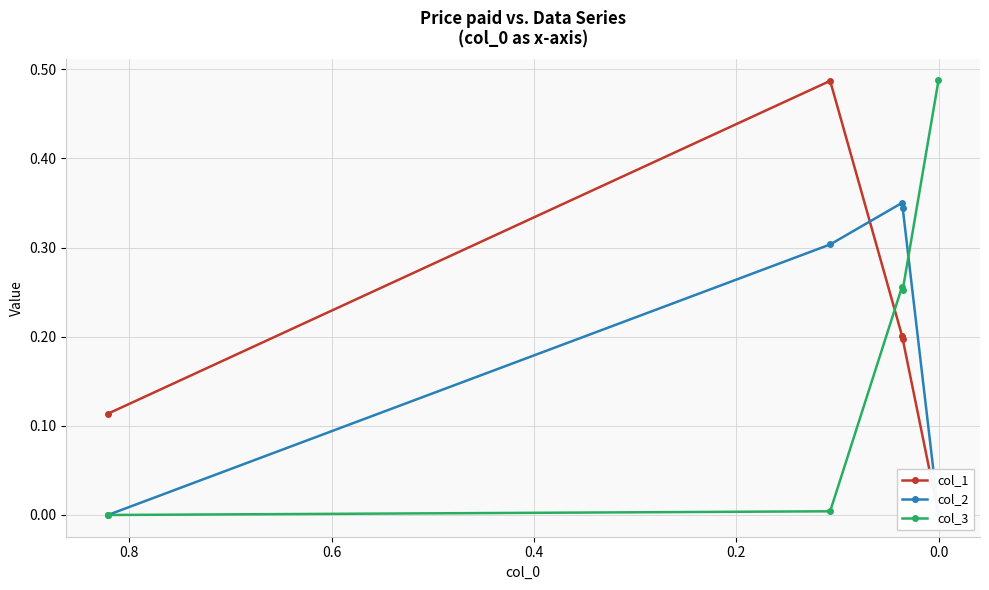

What is the sum of all col_1 values?

1.0